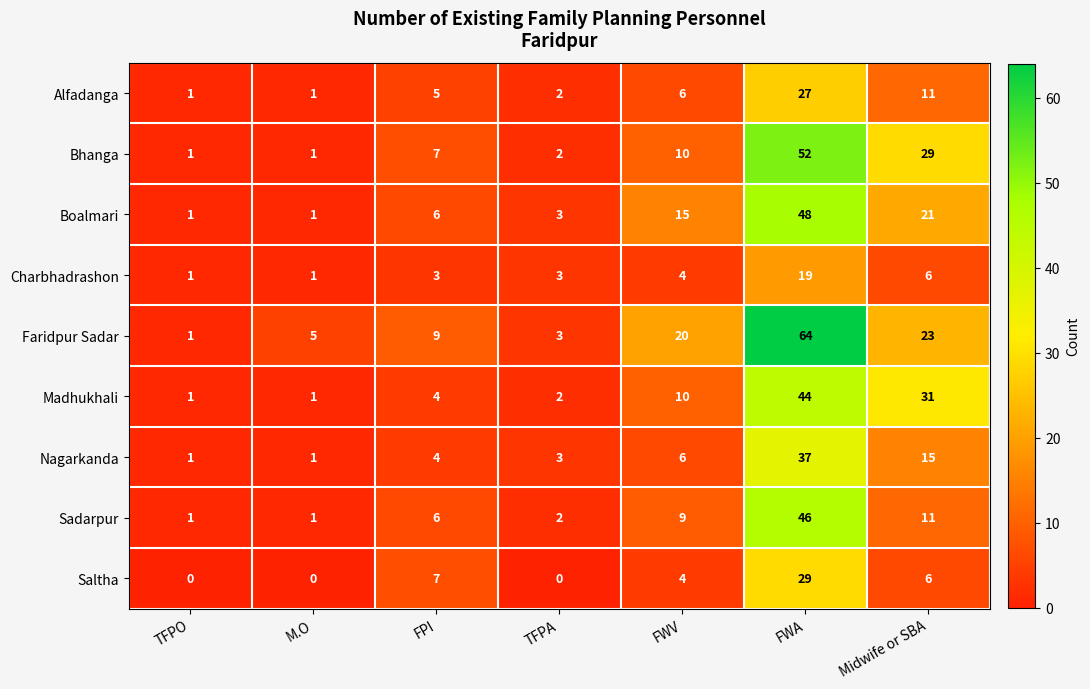

Is it true that Boalmari equals 21 at Midwife or SBA?

True